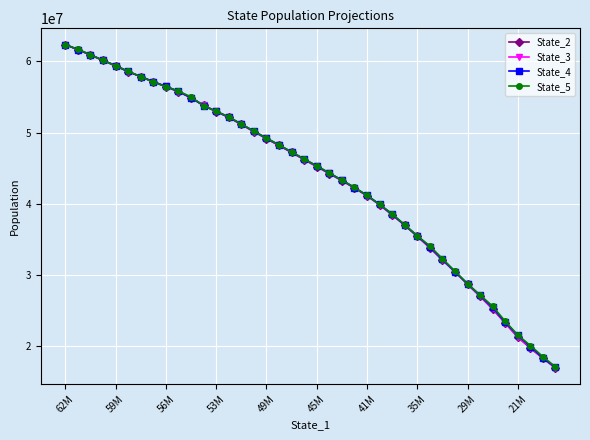

What is the minimum value shown in the chart?

16971002.6